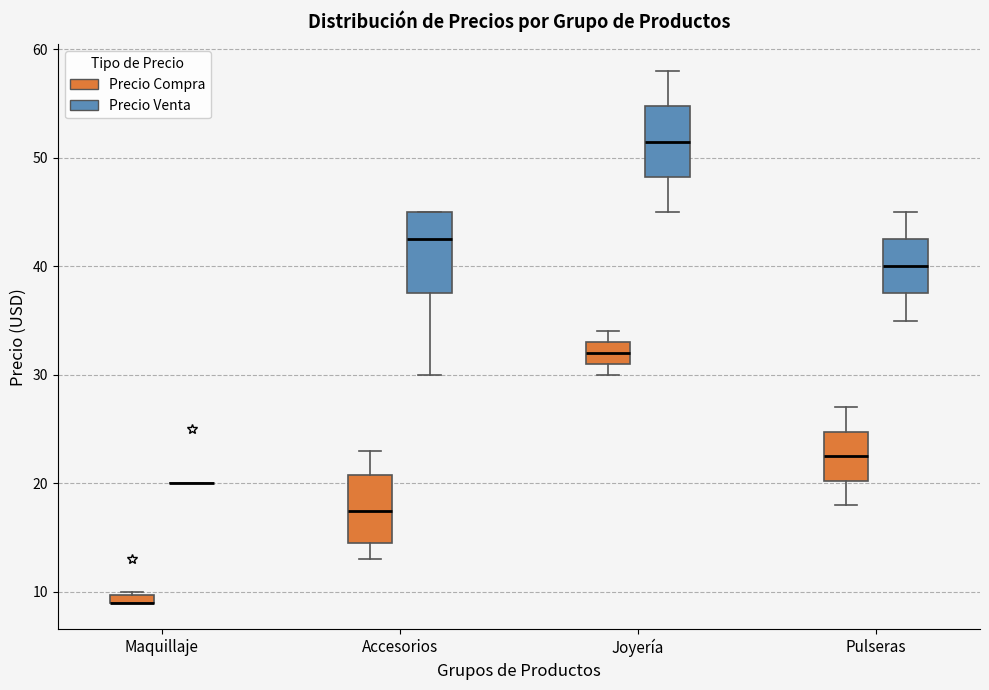

Where does the median line of the box for Accesorios (Precio Compra) sit on the y-axis? The values are not printed on the chart, so give them approximately, as read against the axis.

18